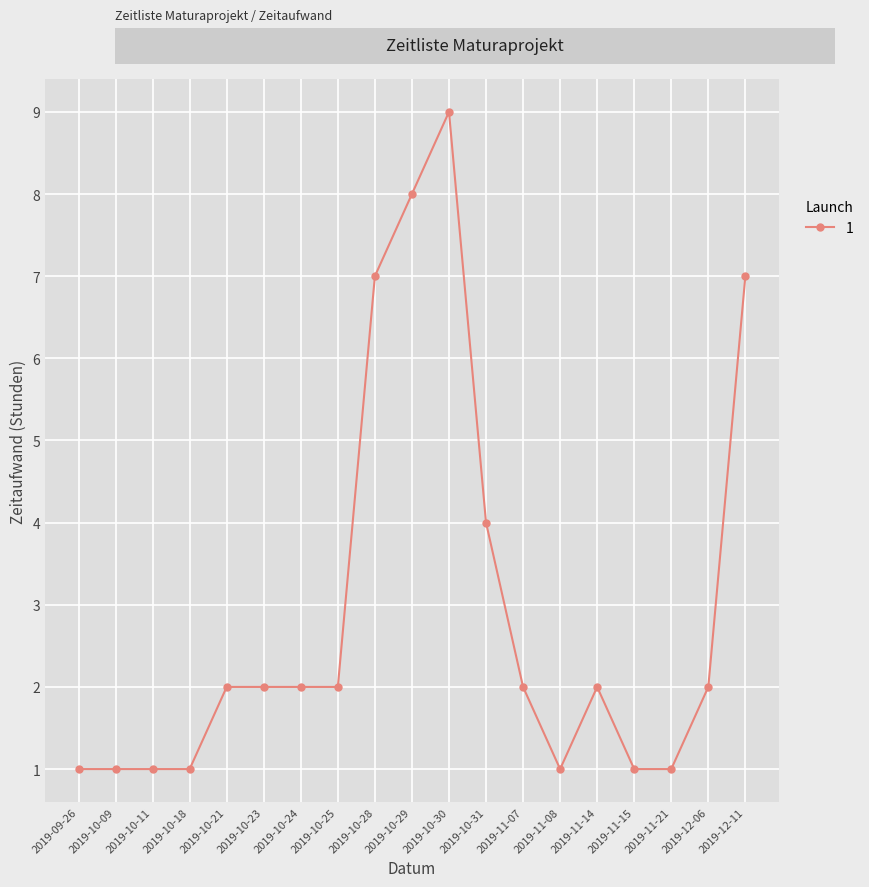

Reading right to left, list all the values displayed in this chart.

2019-12-11=7	2019-12-06=2	2019-11-21=1	2019-11-15=1	2019-11-14=2	2019-11-08=1	2019-11-07=2	2019-10-31=4	2019-10-30=9	2019-10-29=8	2019-10-28=7	2019-10-25=2	2019-10-24=2	2019-10-23=2	2019-10-21=2	2019-10-18=1	2019-10-11=1	2019-10-09=1	2019-09-26=1